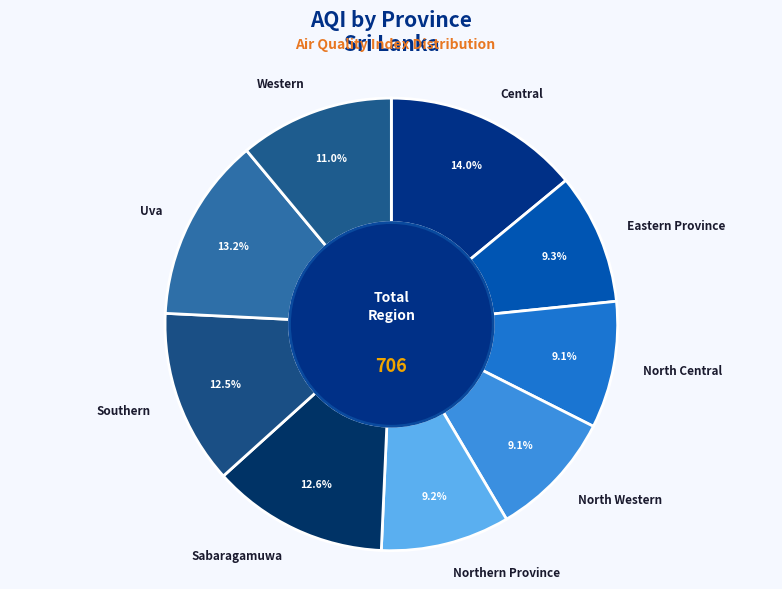

Which has a higher value, Central or North Western?

Central